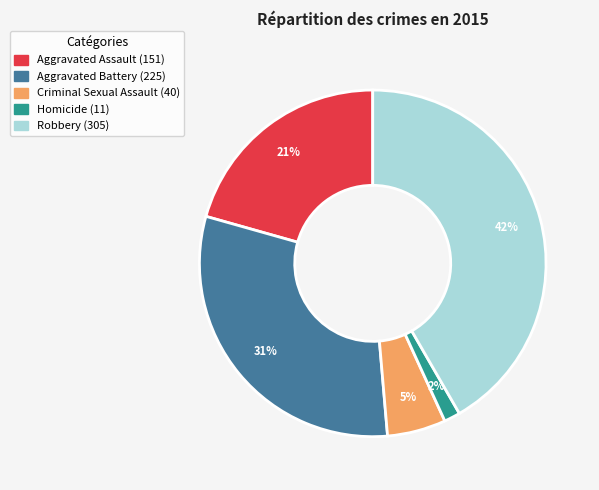

Which category has the biggest portion of the pie?

Robbery